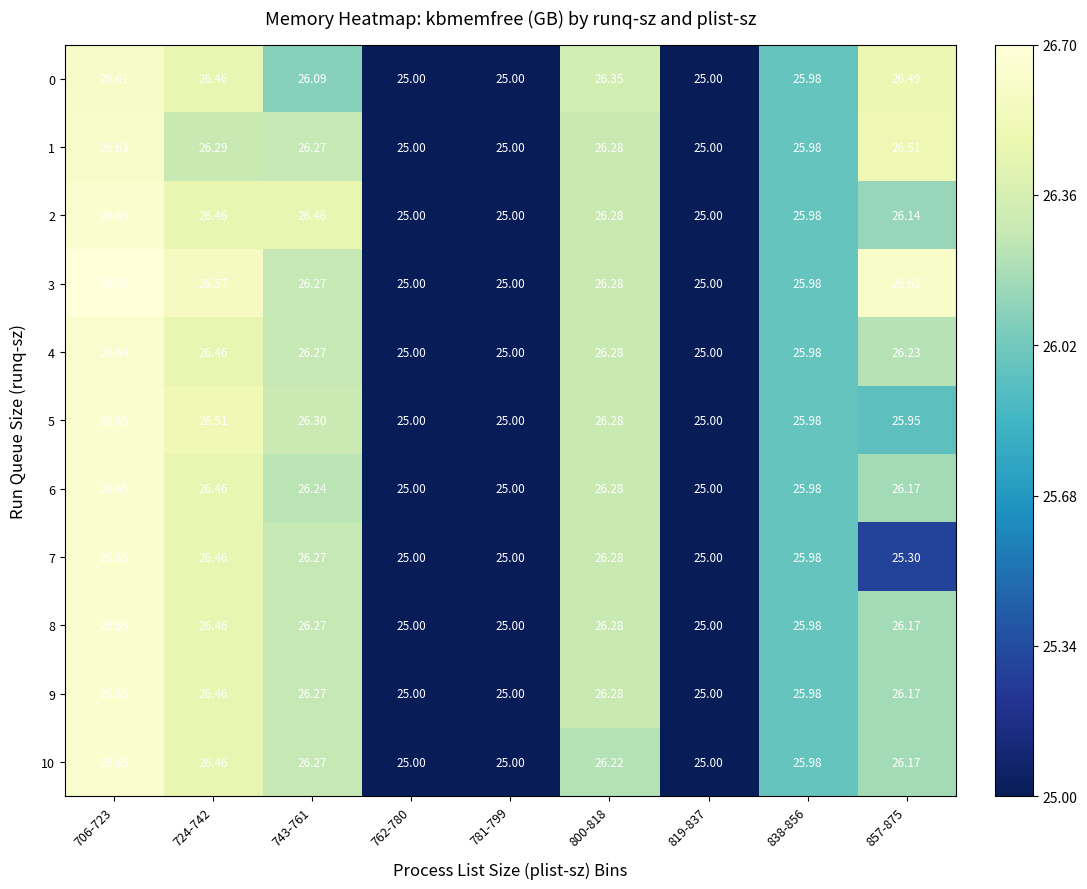

How many data points in 3 are less than 26?

4